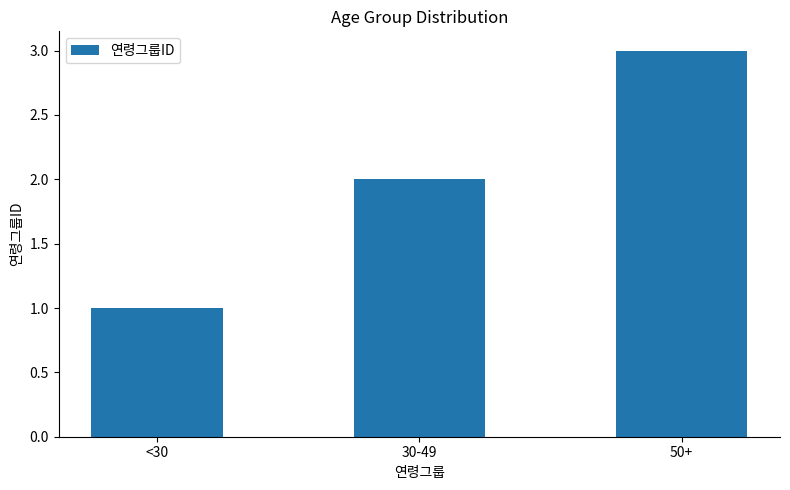

What position from the right is 50+?

1